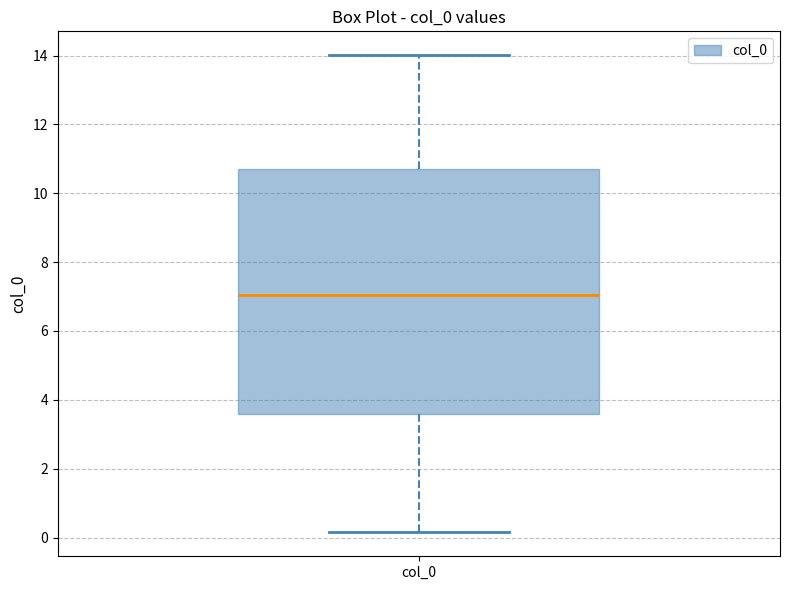

Read this box plot against the y-axis: the position of the median line, the range covered by the box, and the ends of both whiskers. The values are not printed on the chart, so give them approximately, as read against the axis.

median 7.0, box 3.6 to 10.8, whiskers 0.2 to 14.0